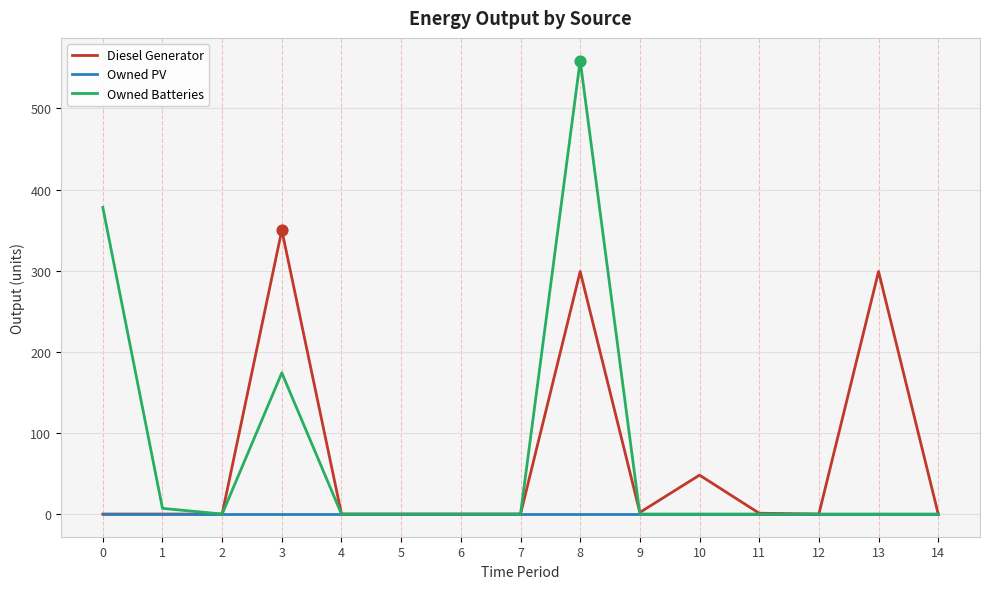

Is the value of Owned PV at 6 greater than the value of Owned Batteries at 3?

No